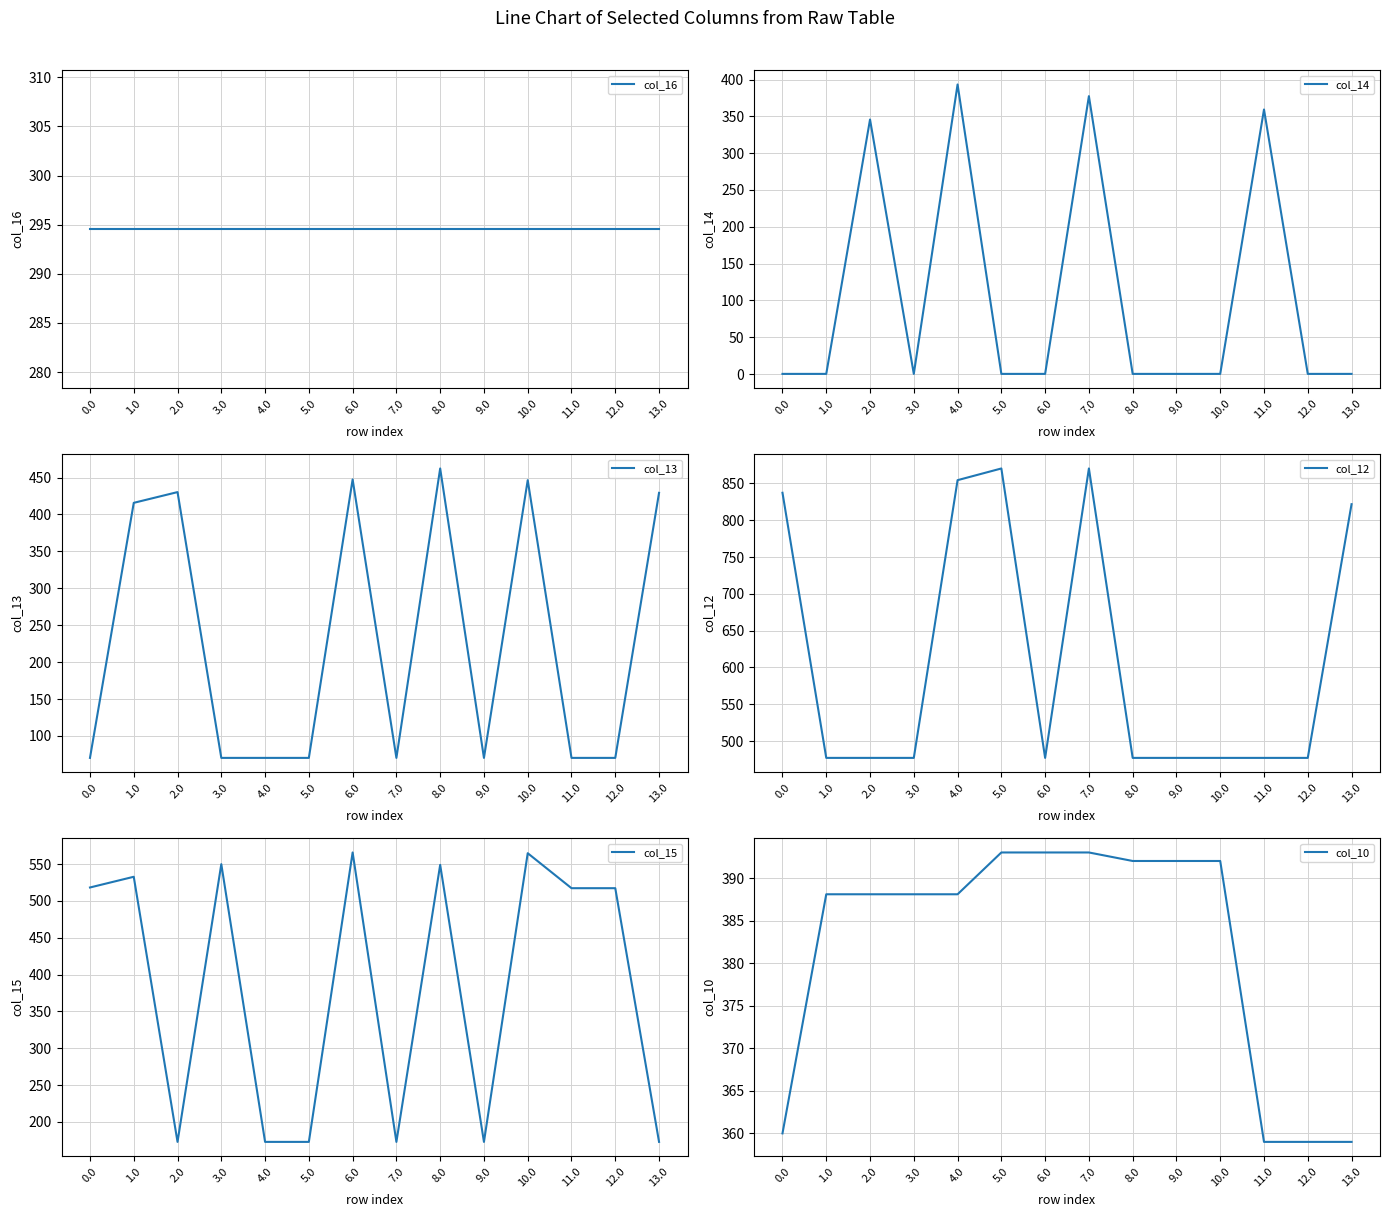

Does the chart display data point markers on the line(s)?

No